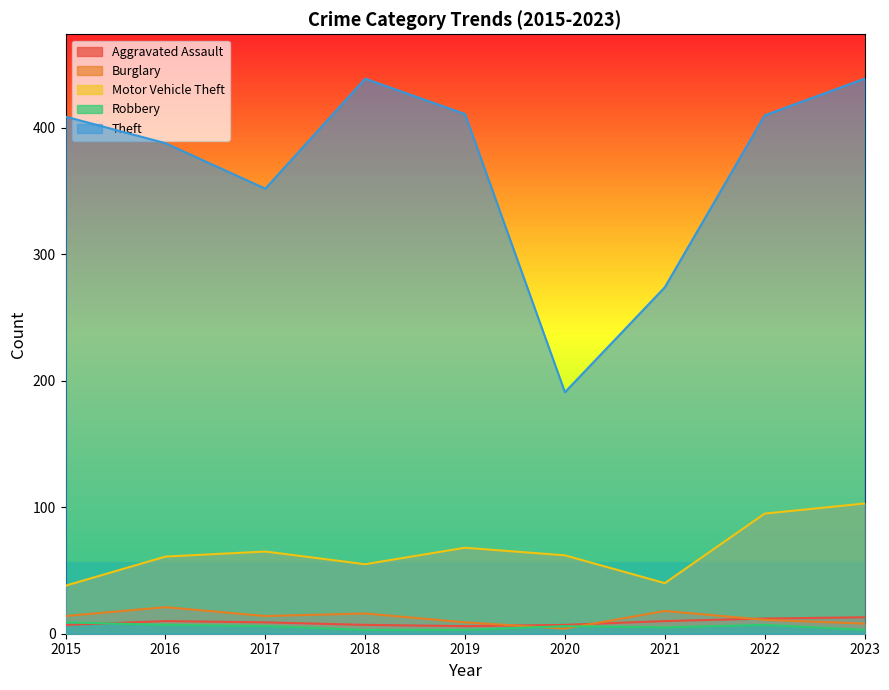

What is the spread (max minus min) of values at 2022?

403